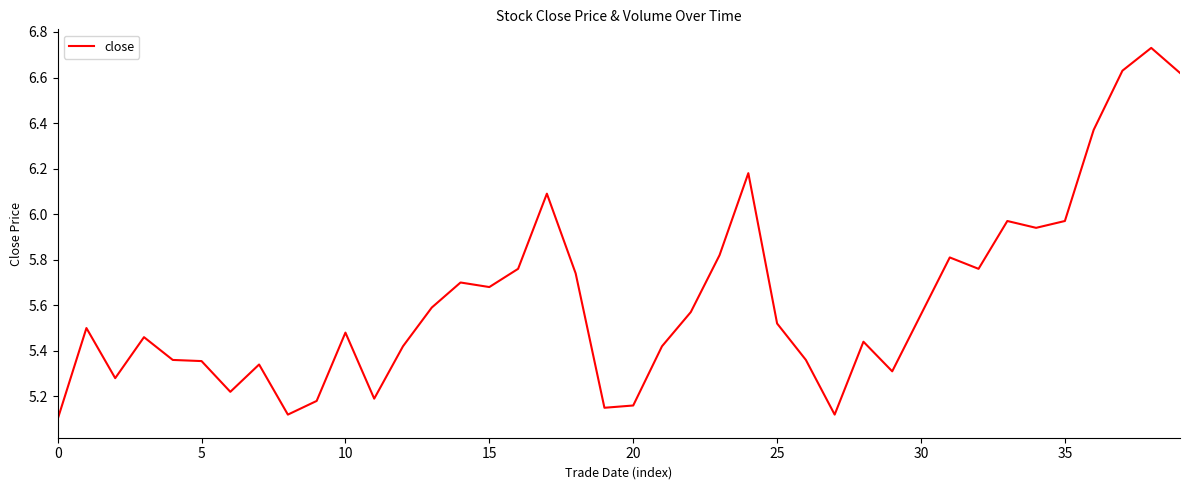

How many interior local peaks (higher than both neighbors) does the data have?

11